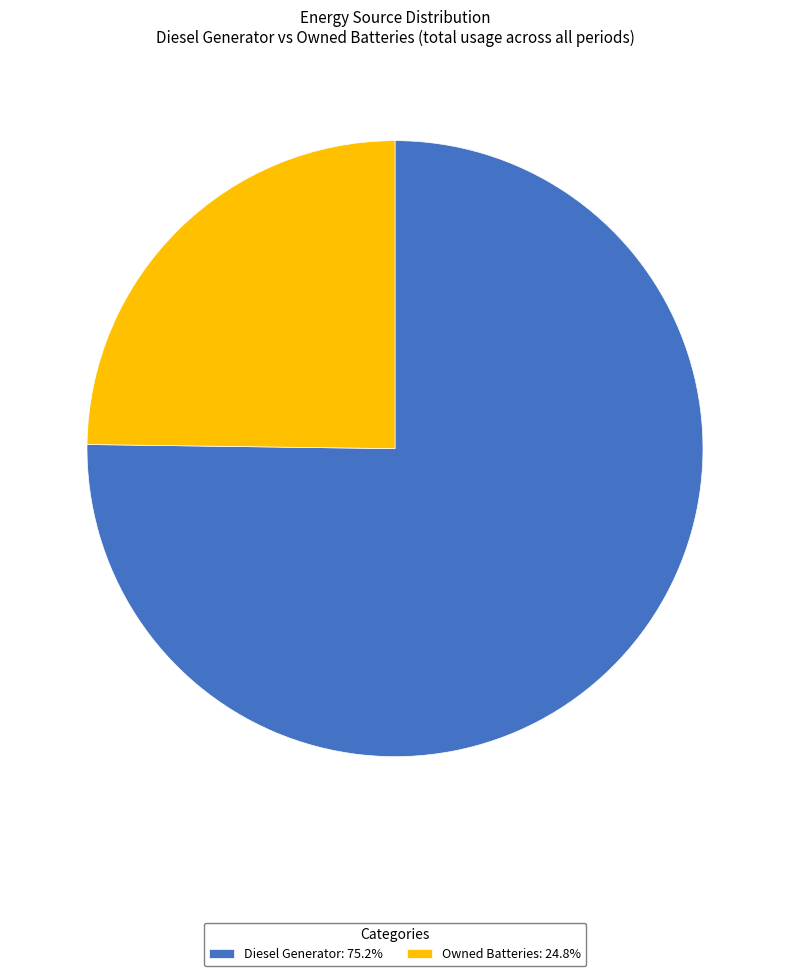

Is the sum of Diesel Generator: 75.2% and Owned Batteries: 24.8% greater than half?

Yes